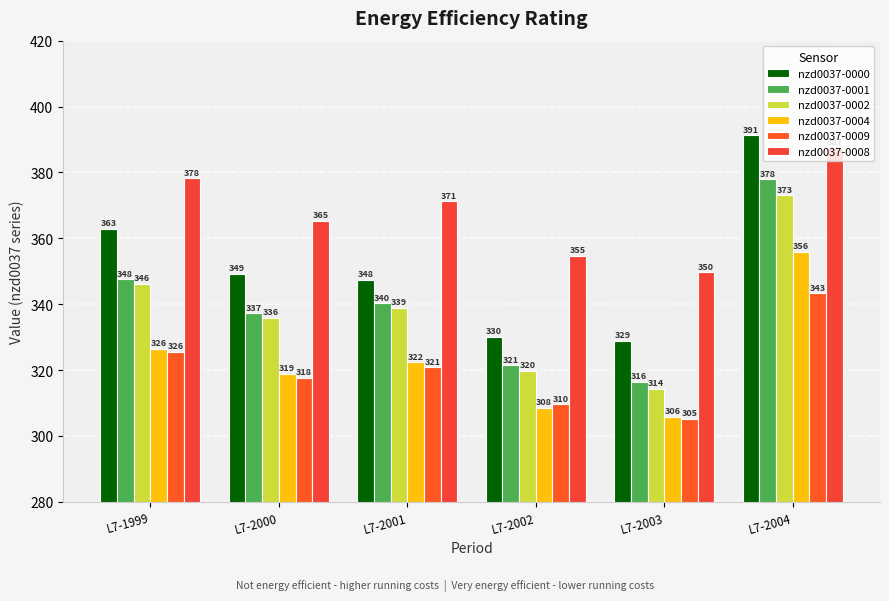

What is the value of the nzd0037-0002 bar at the 4th from the left?

319.7